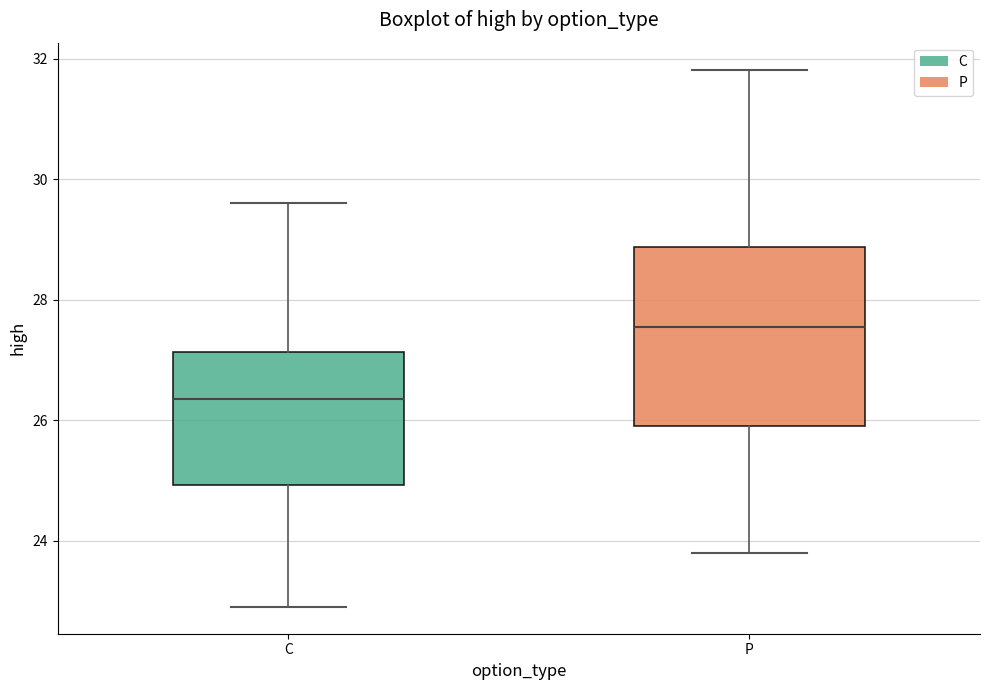

Reading left to right, read every box against the y-axis: the position of its median line, the range the box covers, and the ends of its whiskers. The values are not printed on the chart, so give them approximately, as read against the axis.

C: median 26.4, box 25.0 to 27.2, whiskers 23.0 to 29.6
P: median 27.6, box 26.0 to 28.8, whiskers 23.8 to 31.8